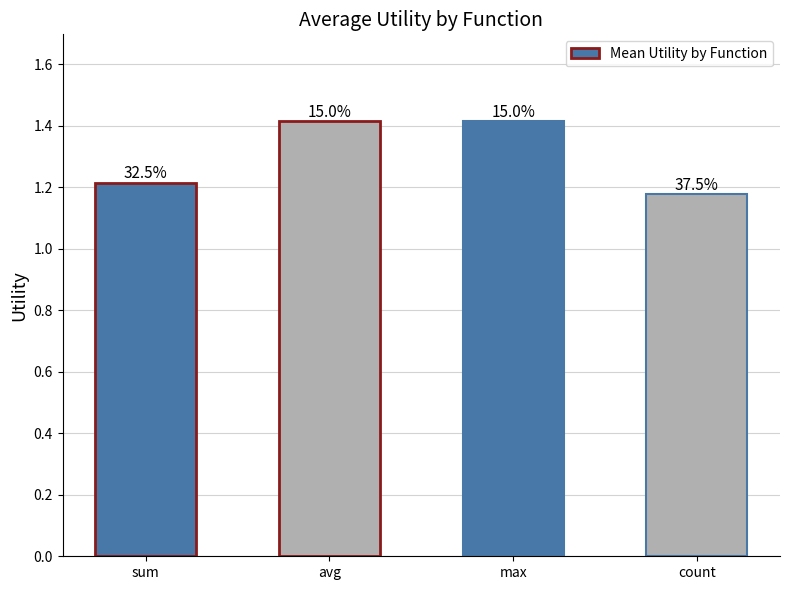

Which label corresponds to the largest value in the chart?

avg